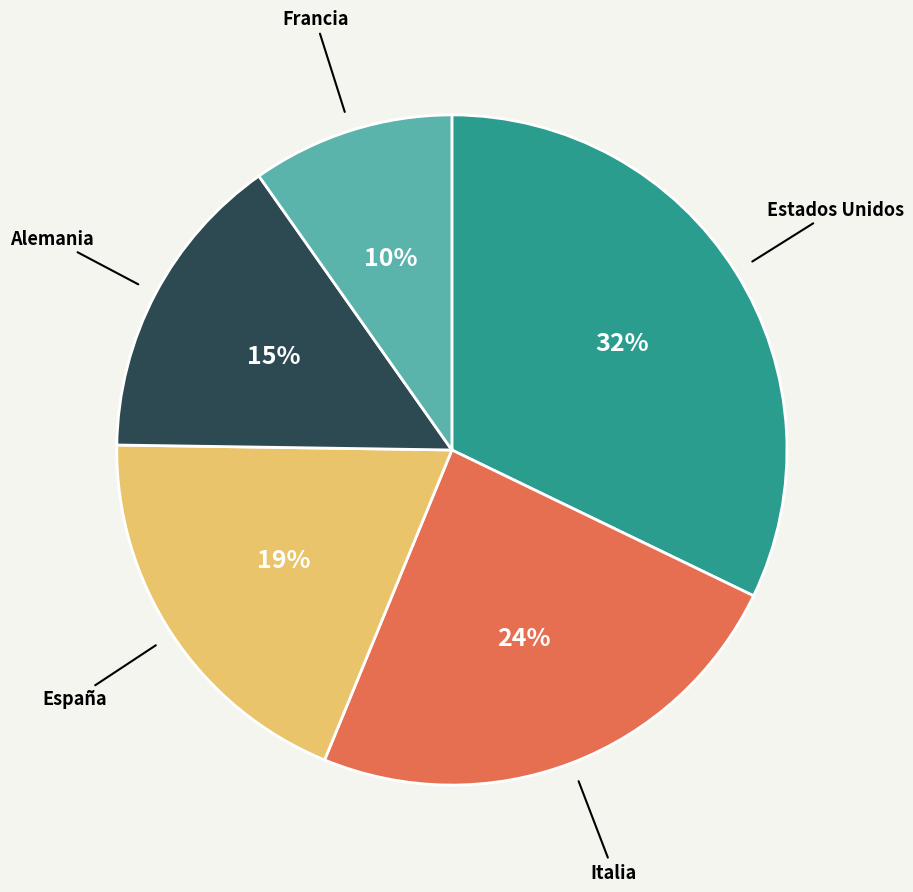

Does Alemania represent more than half of the total?

No